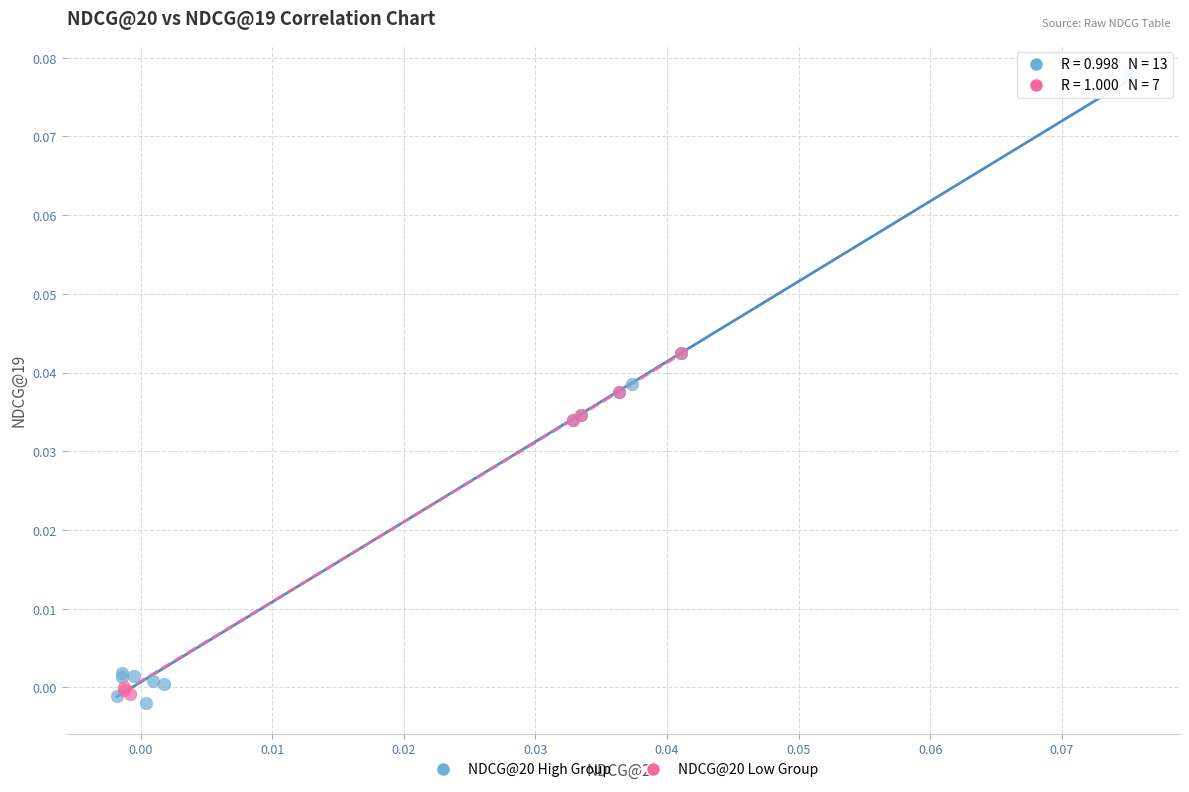

Which series contains the highest Y value?

NDCG@20 High Group